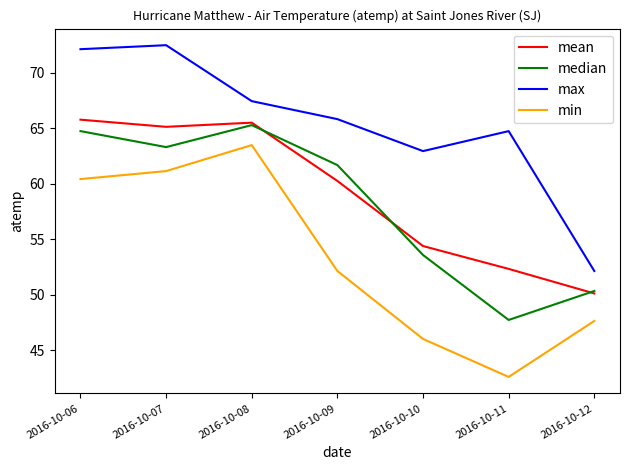

What are all the series names shown in the legend?

mean, median, max, min